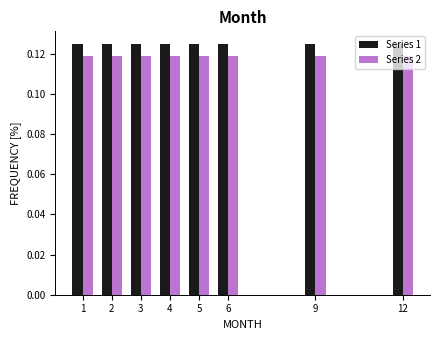

List the series in order of their overall mean, lowest first.

Series 2, Series 1